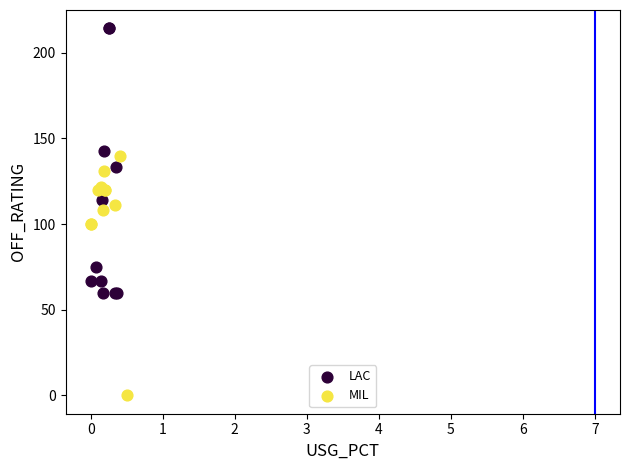

Which series has the largest Y range (max minus min)?

LAC